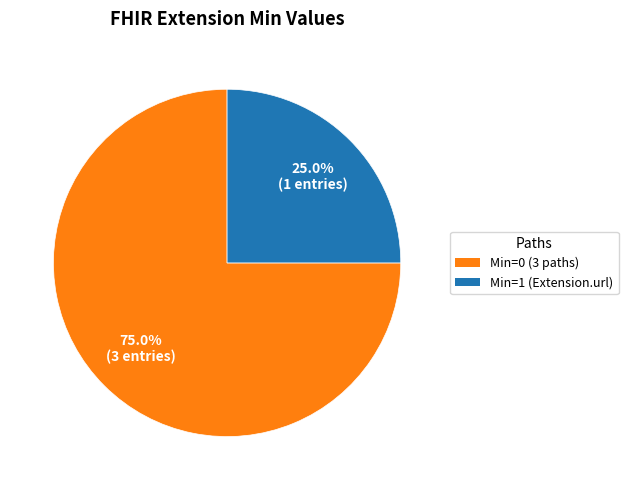

How many slices are in this pie chart?

2